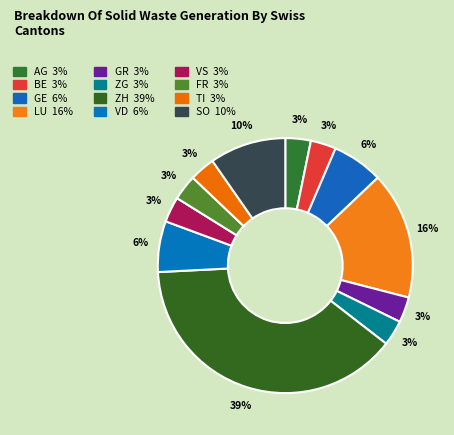

To the nearest percent, what is the average slice percentage?

8%